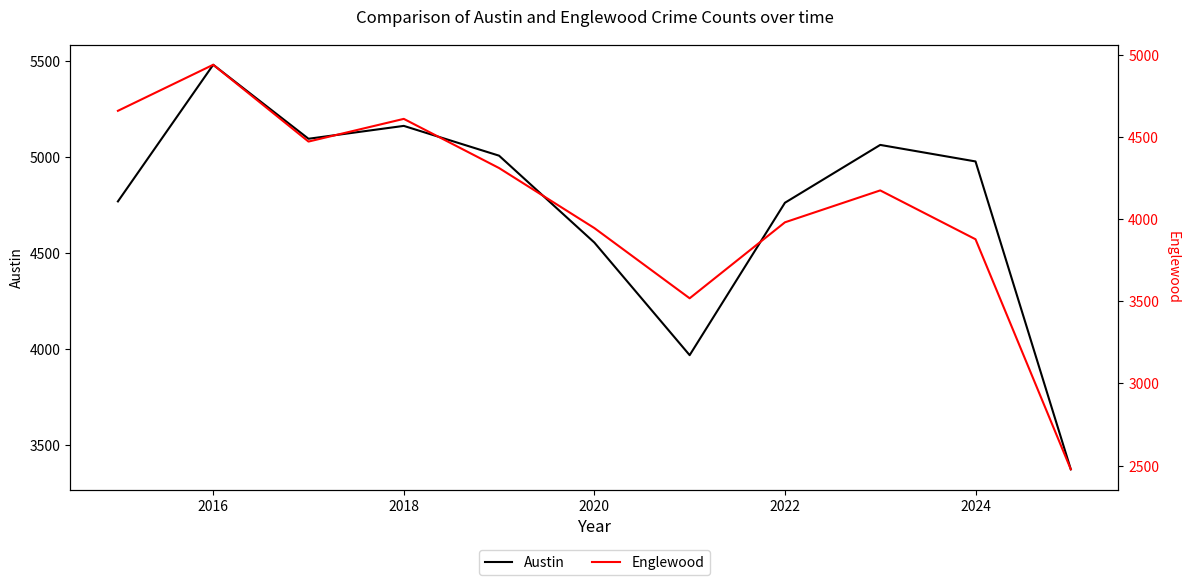

What is the value of the Englewood point at the 4th from the left?

4609